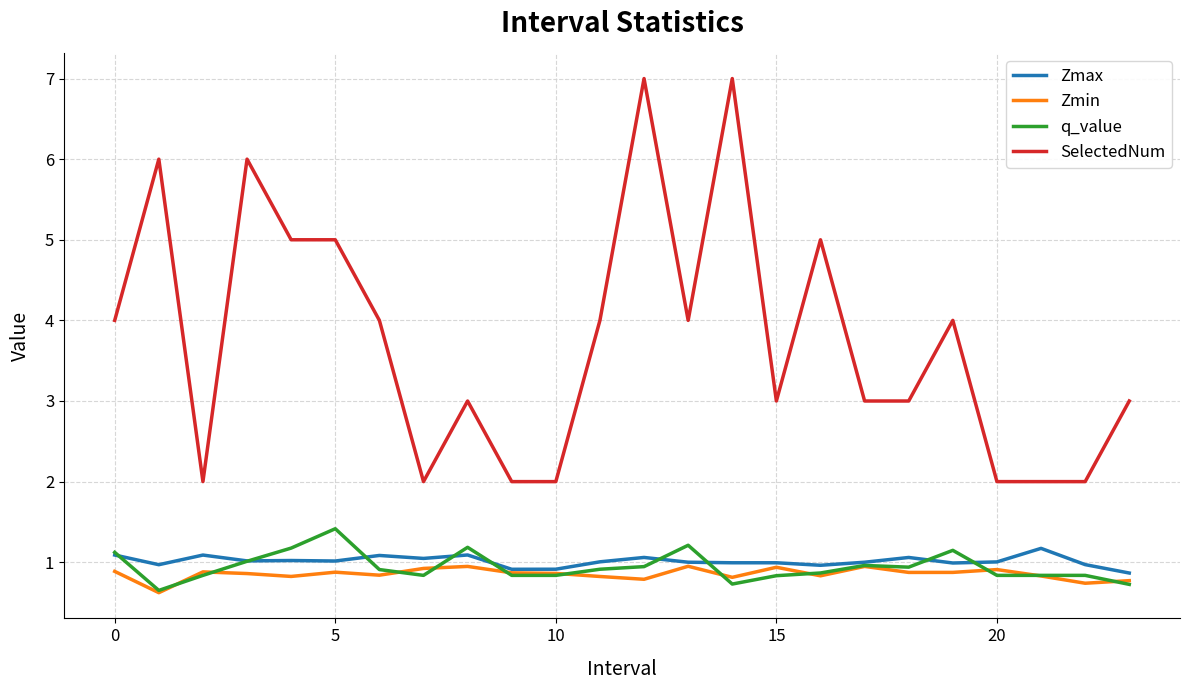

Which series has the largest total across all categories?

SelectedNum